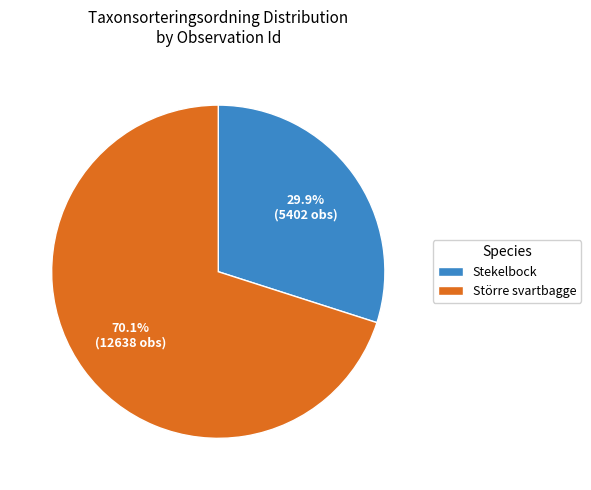

Between Stekelbock and Större svartbagge, which is larger?

Större svartbagge